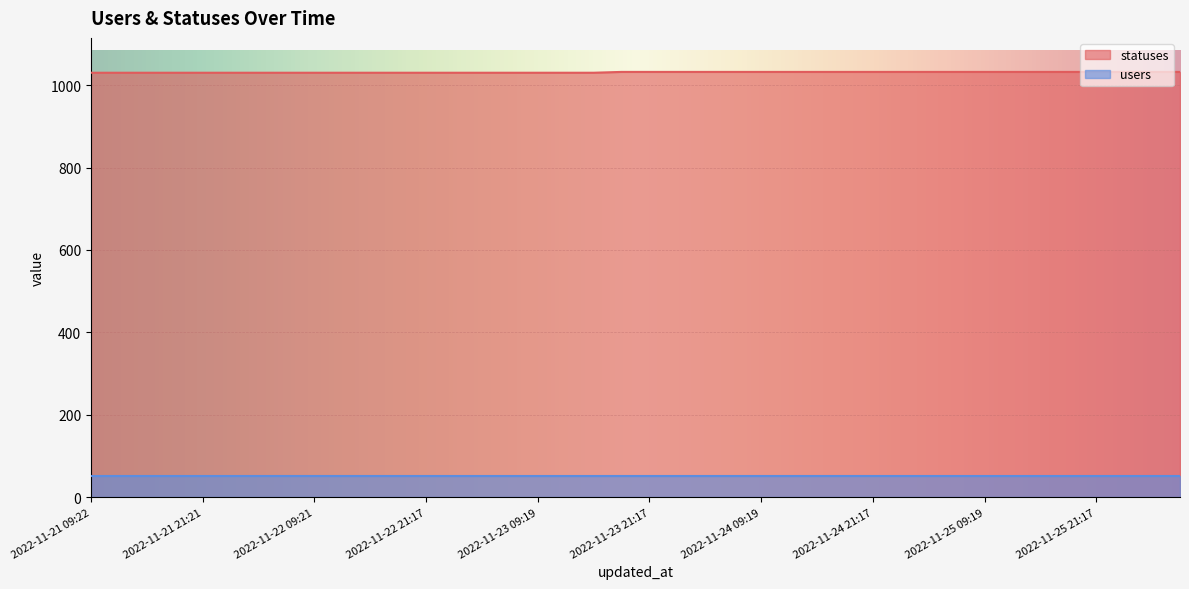

What is the difference between the values at 2022-11-26 01:41 and 2022-11-21 15:23?

2